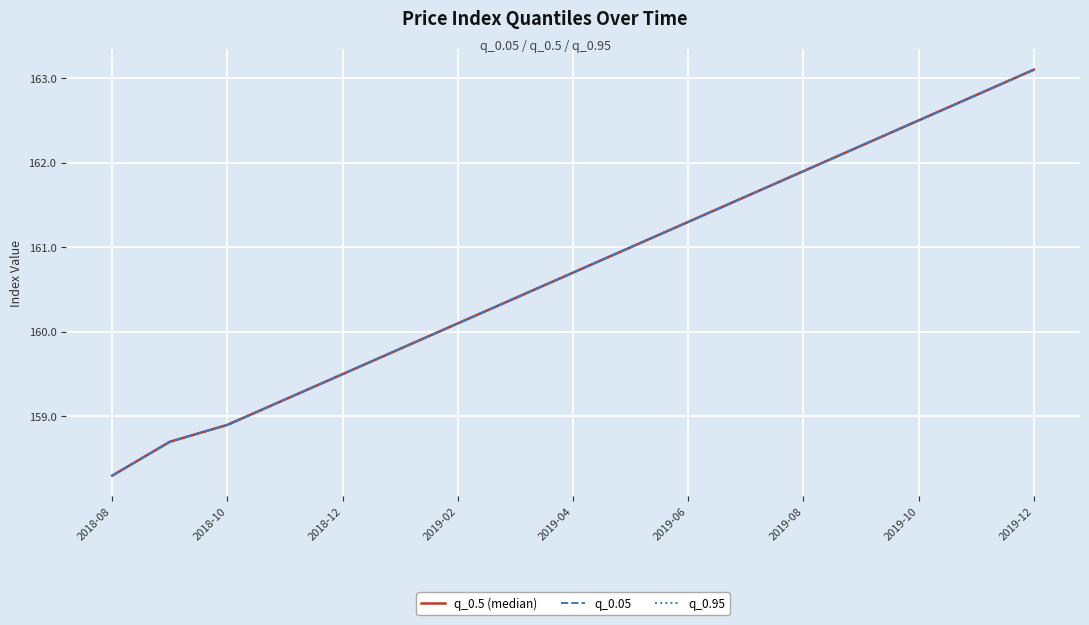

What is the difference between the maximum and second lowest values in the q_0.95 series?

4.4